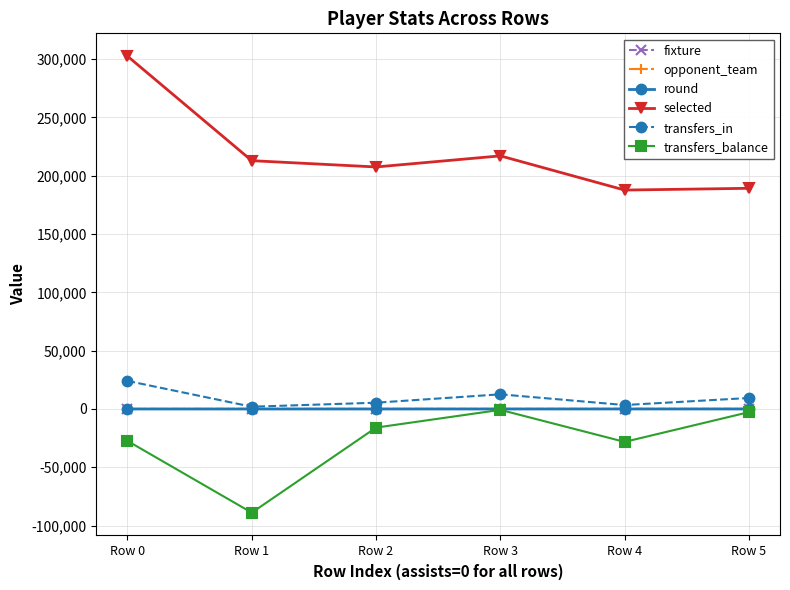

How many lines are shown in the chart?

6